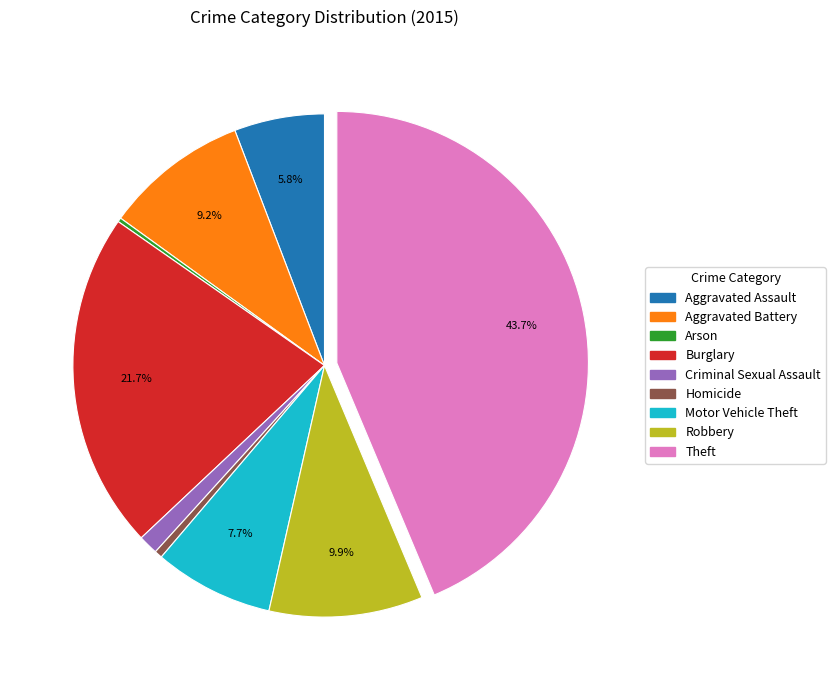

Does any single category account for the majority?

No